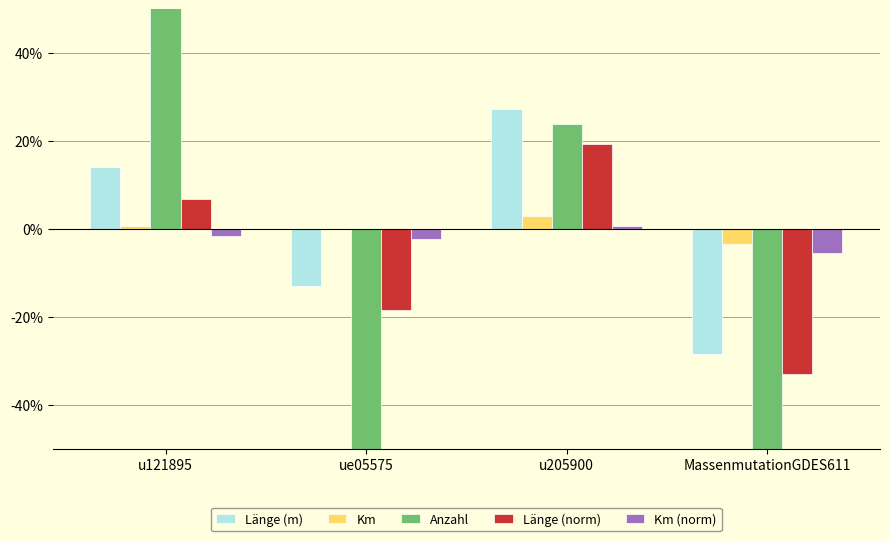

Is the value of Anzahl at MassenmutationGDES611 greater than the value of Km at u121895?

No